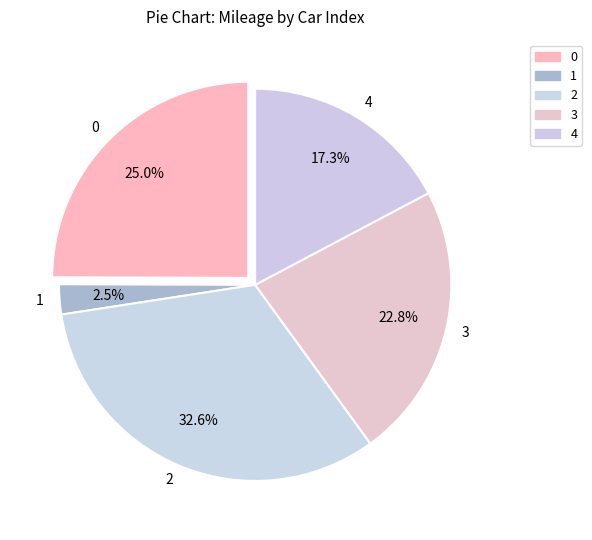

To the nearest percent, what is the average slice percentage?

20%